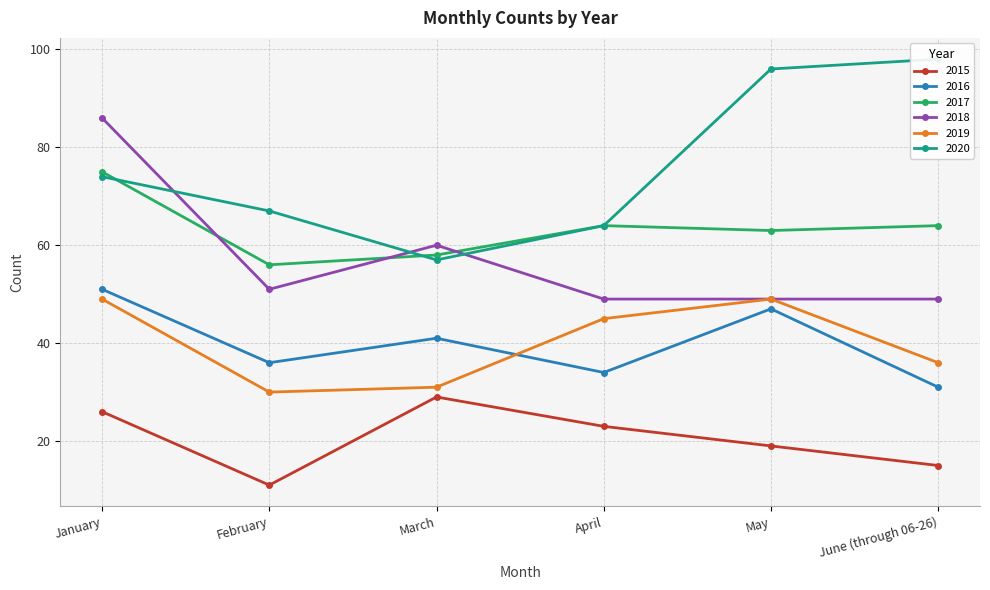

Between February and June (through 06-26), which is larger?

June (through 06-26)